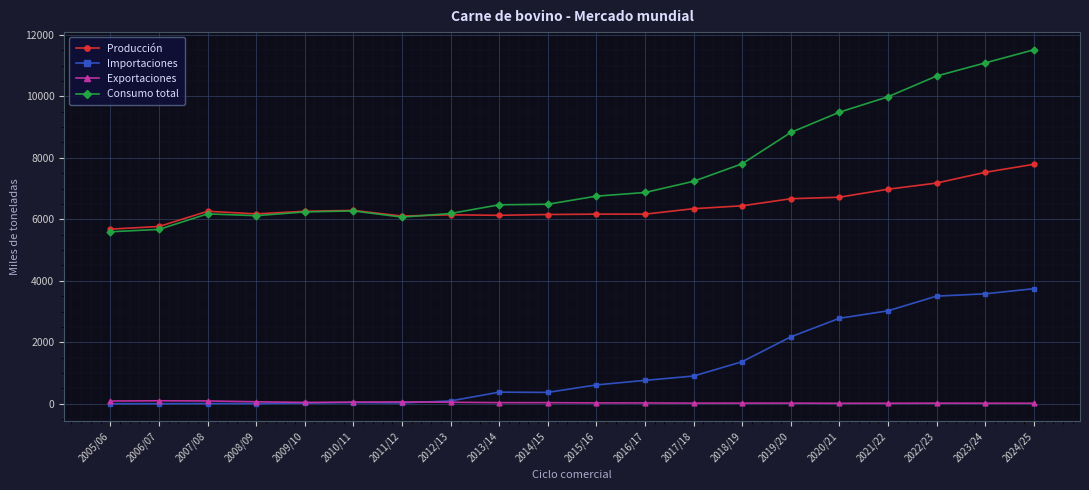

True or false: Producción has more than 1 interior local peaks.

True